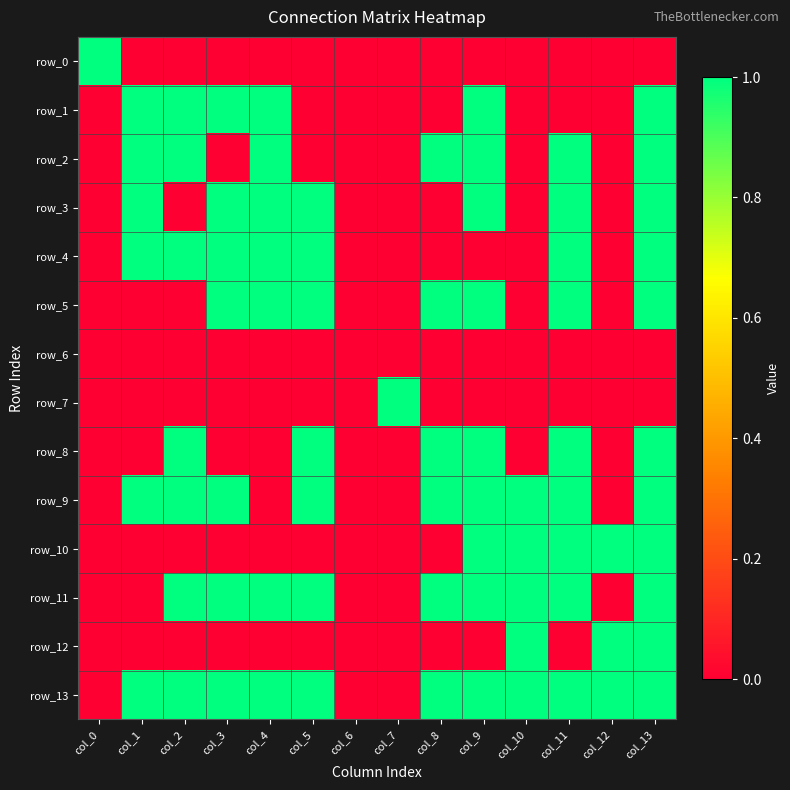

Reading left to right, transcribe all the data shown in this chart.

row_0: 1	0	0	0	0	0	0	0	0	0	0	0	0	0
row_1: 0	1	1	1	1	0	0	0	0	1	0	0	0	1
row_2: 0	1	1	0	1	0	0	0	1	1	0	1	0	1
row_3: 0	1	0	1	1	1	0	0	0	1	0	1	0	1
row_4: 0	1	1	1	1	1	0	0	0	0	0	1	0	1
row_5: 0	0	0	1	1	1	0	0	1	1	0	1	0	1
row_6: 0	0	0	0	0	0	0	0	0	0	0	0	0	0
row_7: 0	0	0	0	0	0	0	1	0	0	0	0	0	0
row_8: 0	0	1	0	0	1	0	0	1	1	0	1	0	1
row_9: 0	1	1	1	0	1	0	0	1	1	1	1	0	1
row_10: 0	0	0	0	0	0	0	0	0	1	1	1	1	1
row_11: 0	0	1	1	1	1	0	0	1	1	1	1	0	1
row_12: 0	0	0	0	0	0	0	0	0	0	1	0	1	1
row_13: 0	1	1	1	1	1	0	0	1	1	1	1	1	1